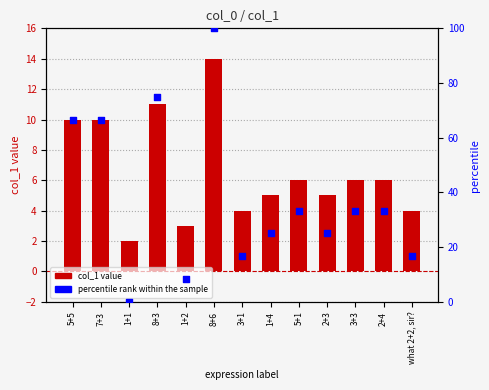

At which category is the sum across all series the highest?

8+6